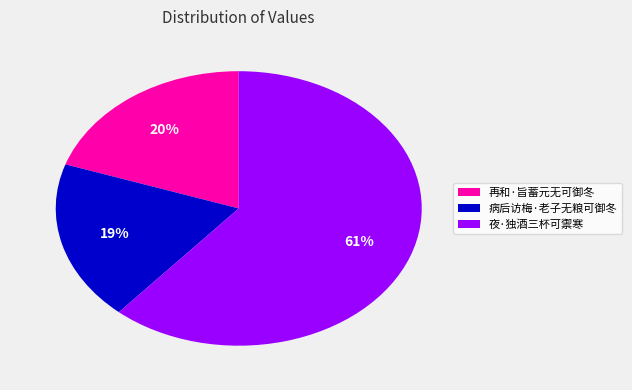

Is it true that 病后访梅·老子无粮可御冬 is 19% of the pie?

True